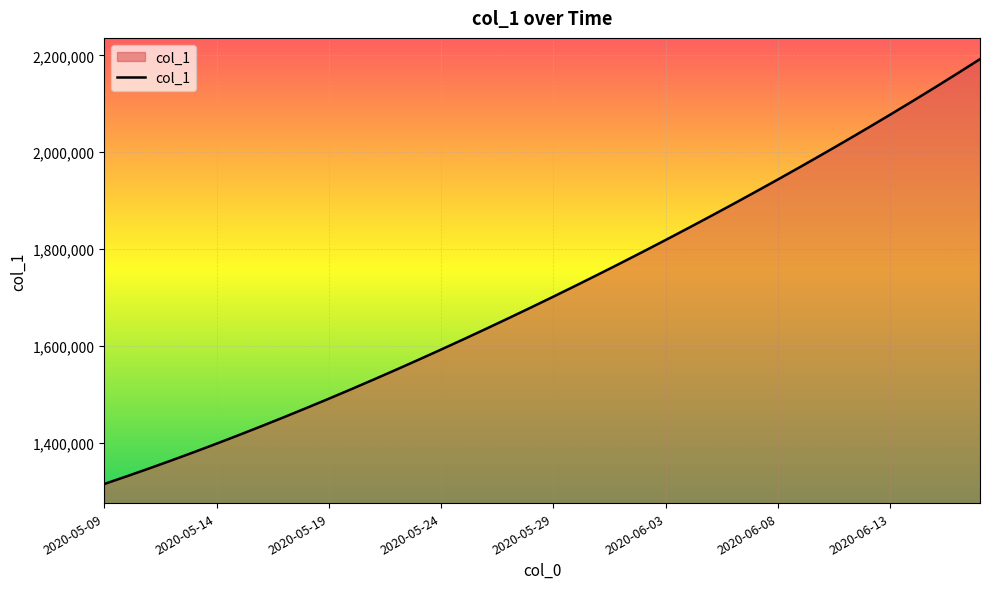

What is the smallest value displayed?

1315099.0